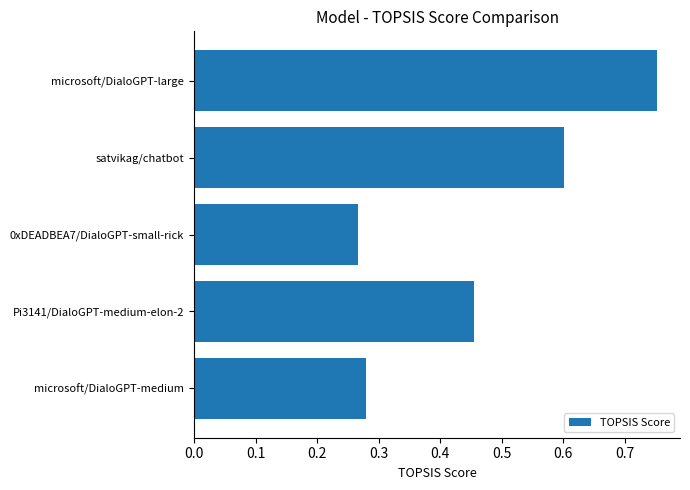

At which category does the chart reach its peak across all series?

microsoft/DialoGPT-large